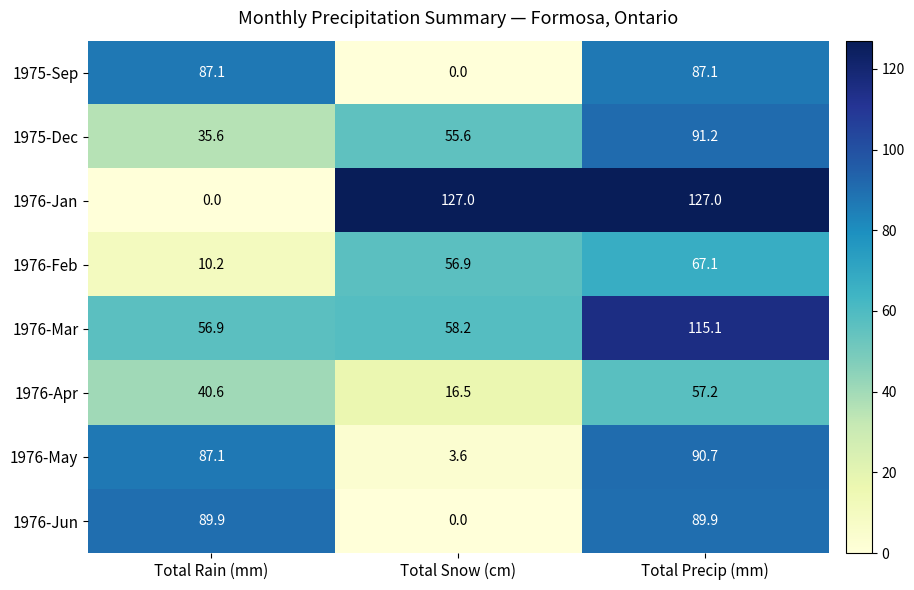

At which label is 1975-Sep closest to 43?

Total Snow (cm)